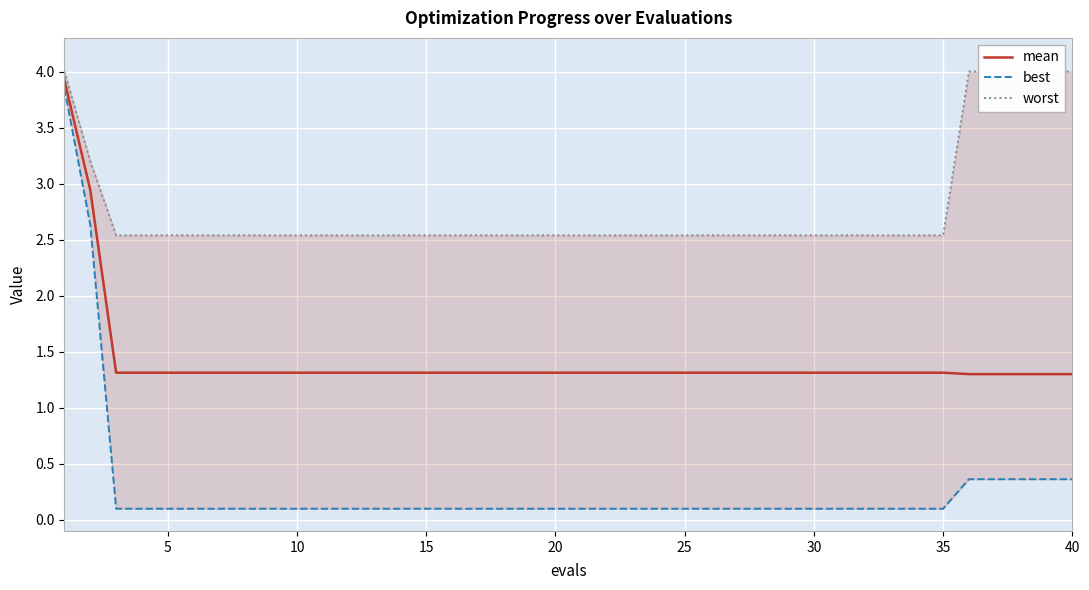

What is the lowest value of the mean series?

1.3